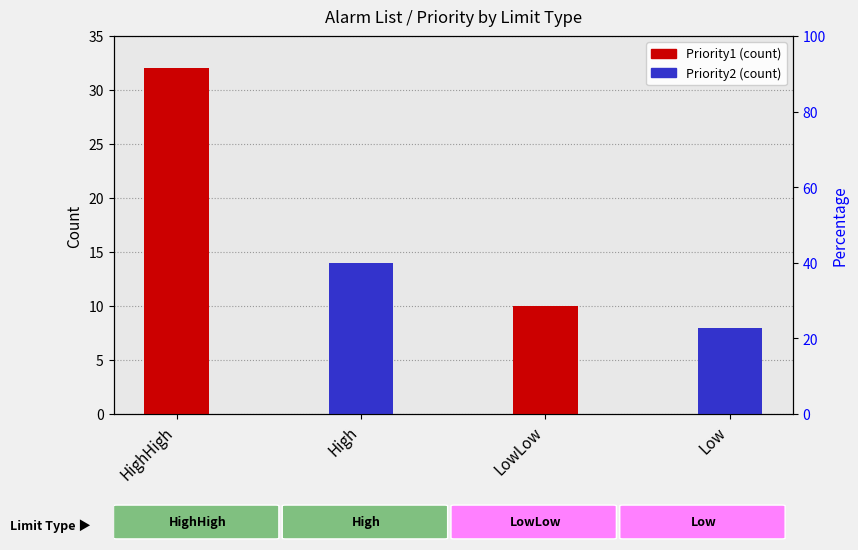

Which series has the largest total across all categories?

Priority1